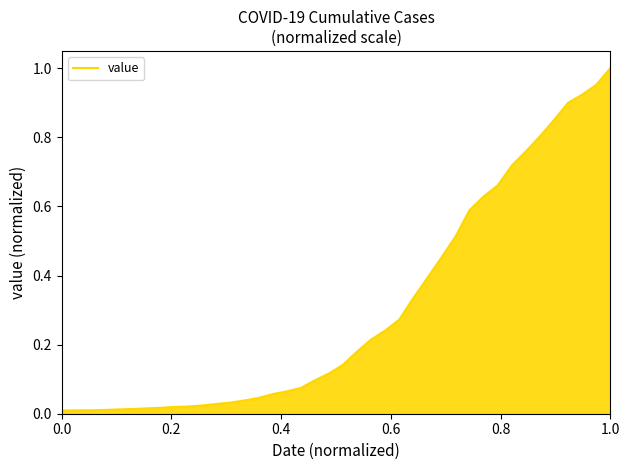

True or false: the data shows 1.7 at 1.0.

False